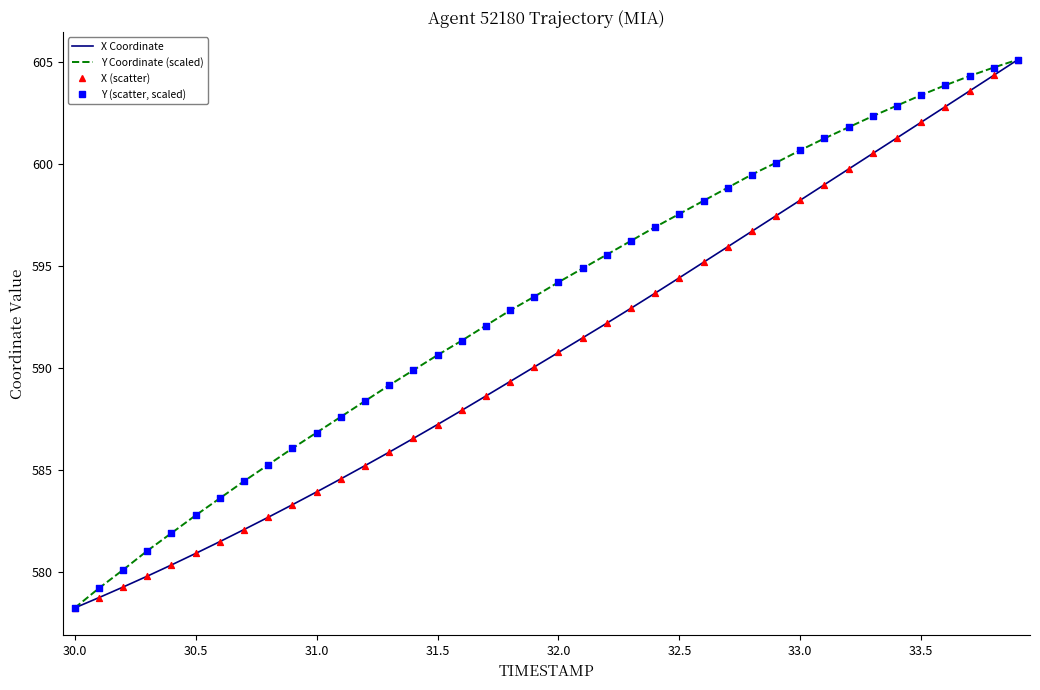

Rank the series by their average value, from lowest to highest.

X Coordinate, Y Coordinate (scaled)